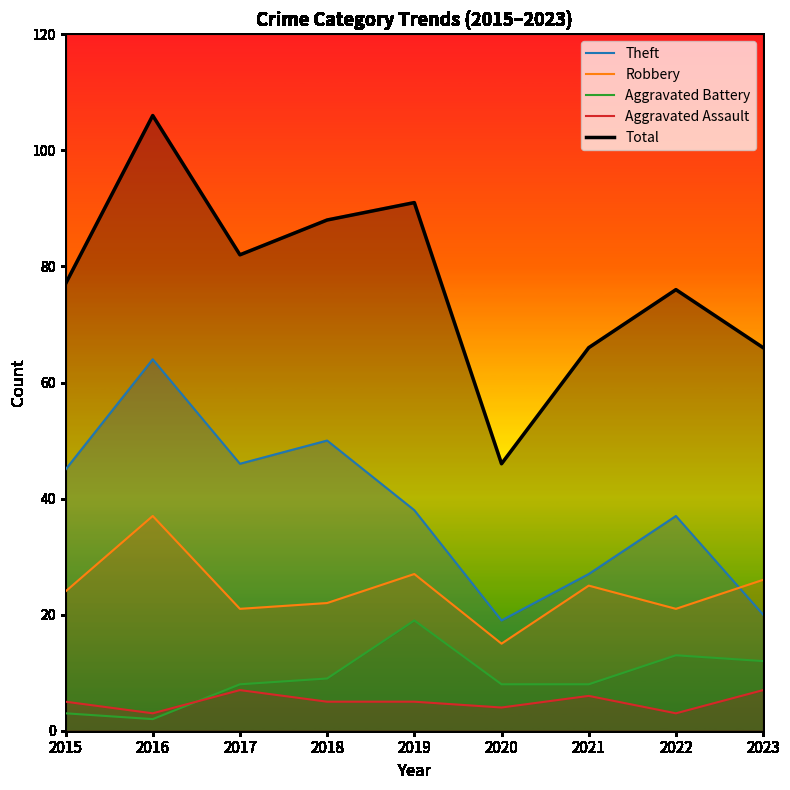

True or false: Total and Aggravated Assault intersect in this chart.

False